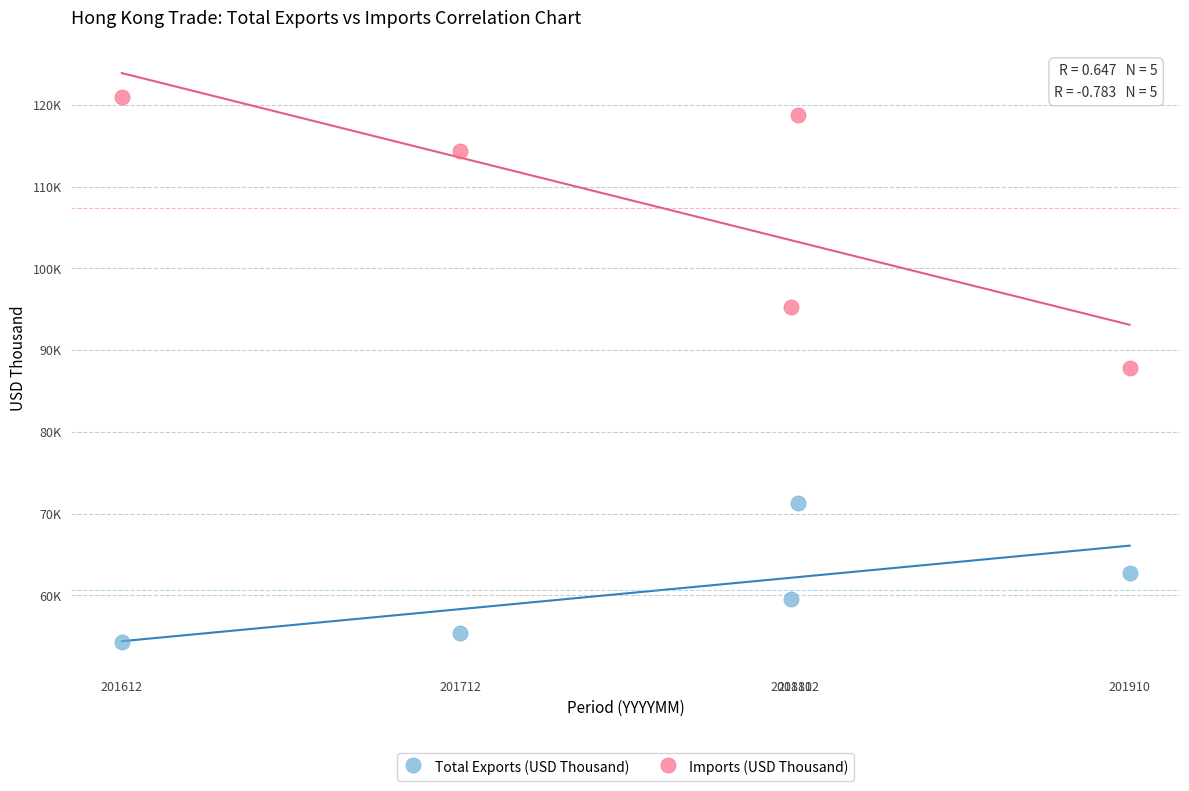

Which series contains the highest Y value?

Imports (USD Thousand)